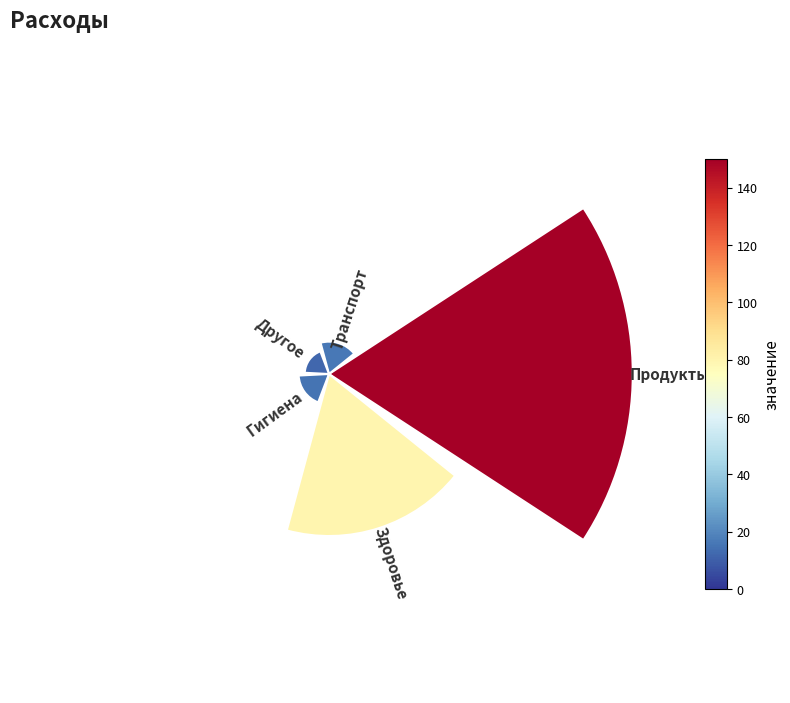

What percentage is the 0 slice, to the nearest percent?

55%